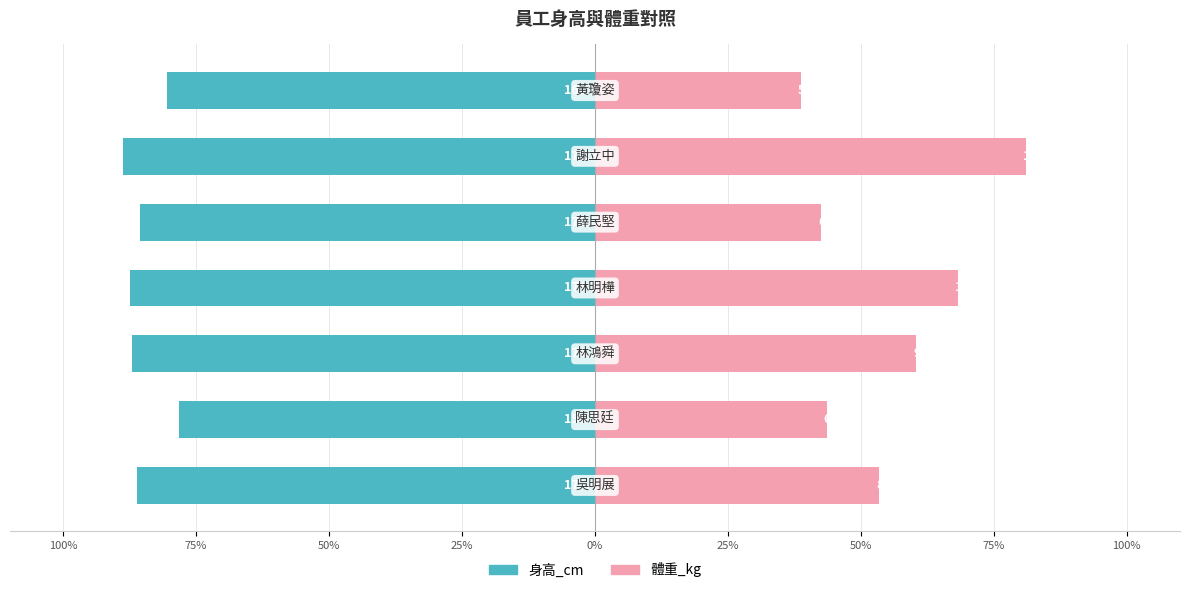

True or false: 體重_kg has a value of 16.1 at 0%.

False